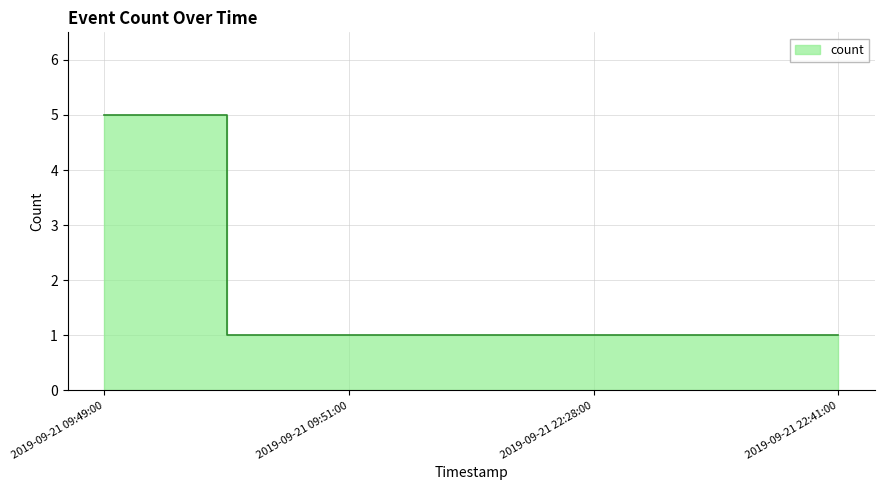

The chart shows a value of 1 at 2019-09-21 09:51:00. True or false?

True